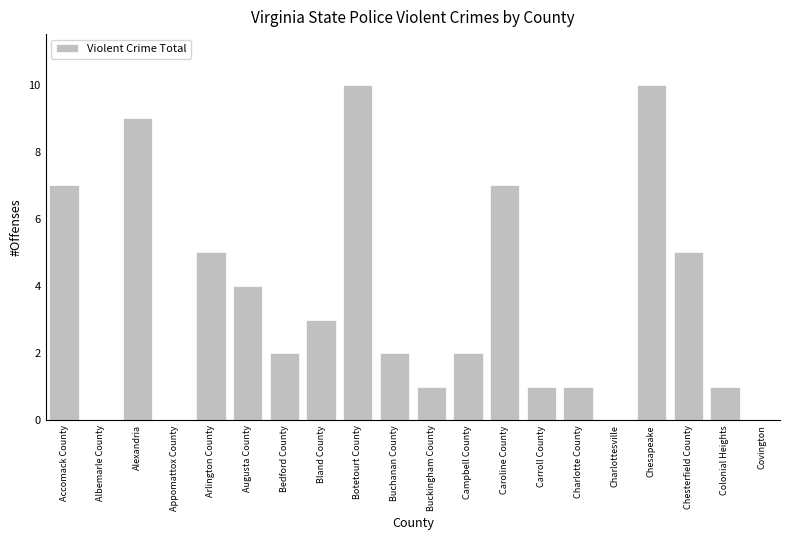

What is the maximum value shown in the chart?

10